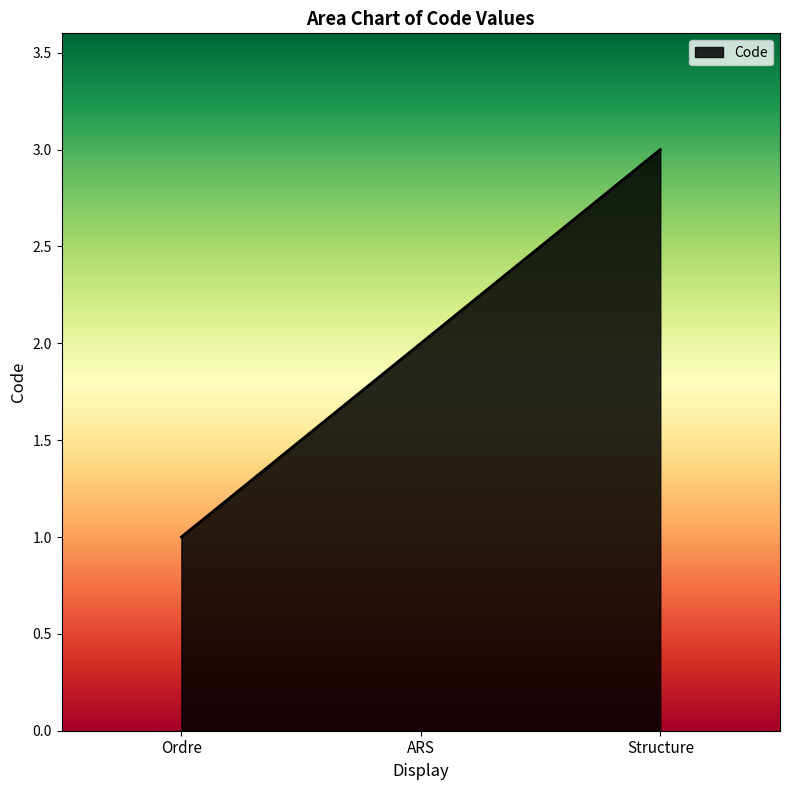

True or false: the data shows 2 at ARS.

True